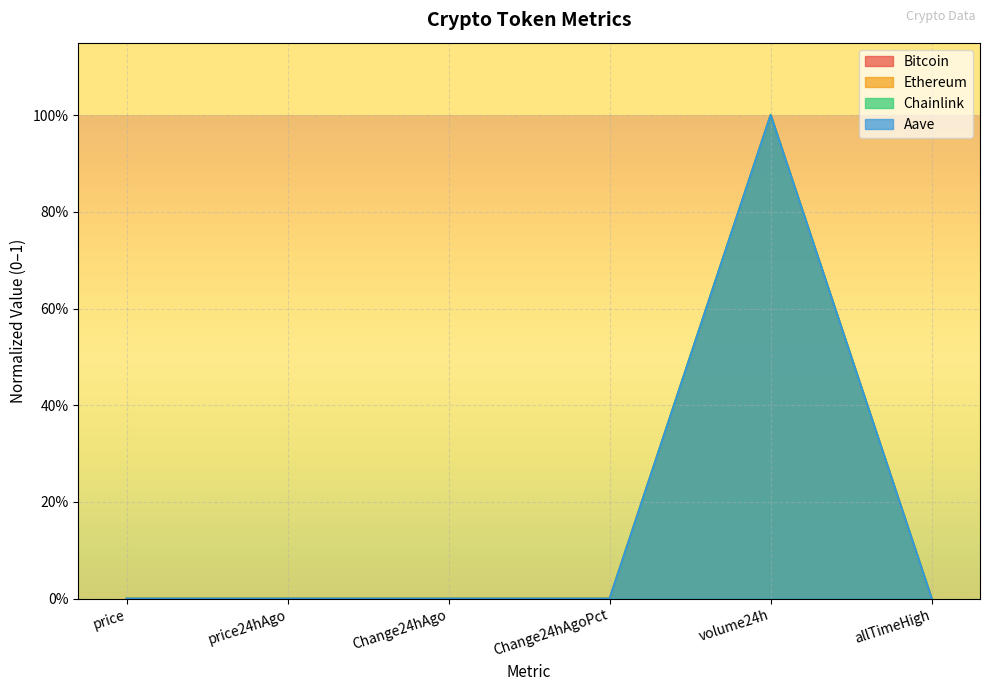

The Bitcoin series shows 0.0 at price. True or false?

True